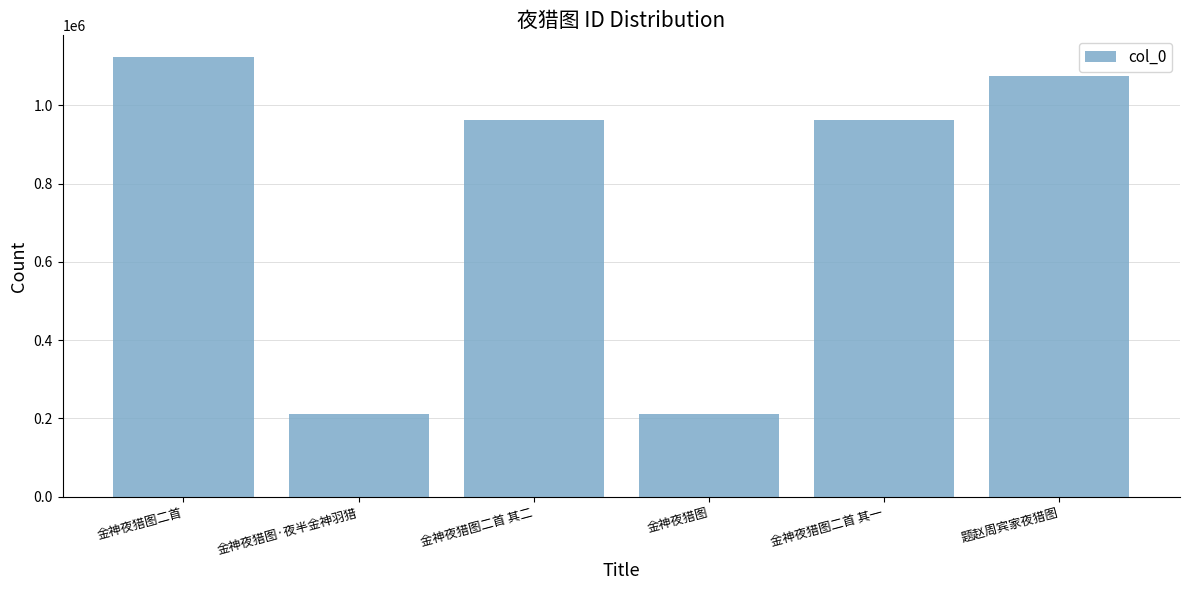

What is the value of the 1st bar from the left?

1122468